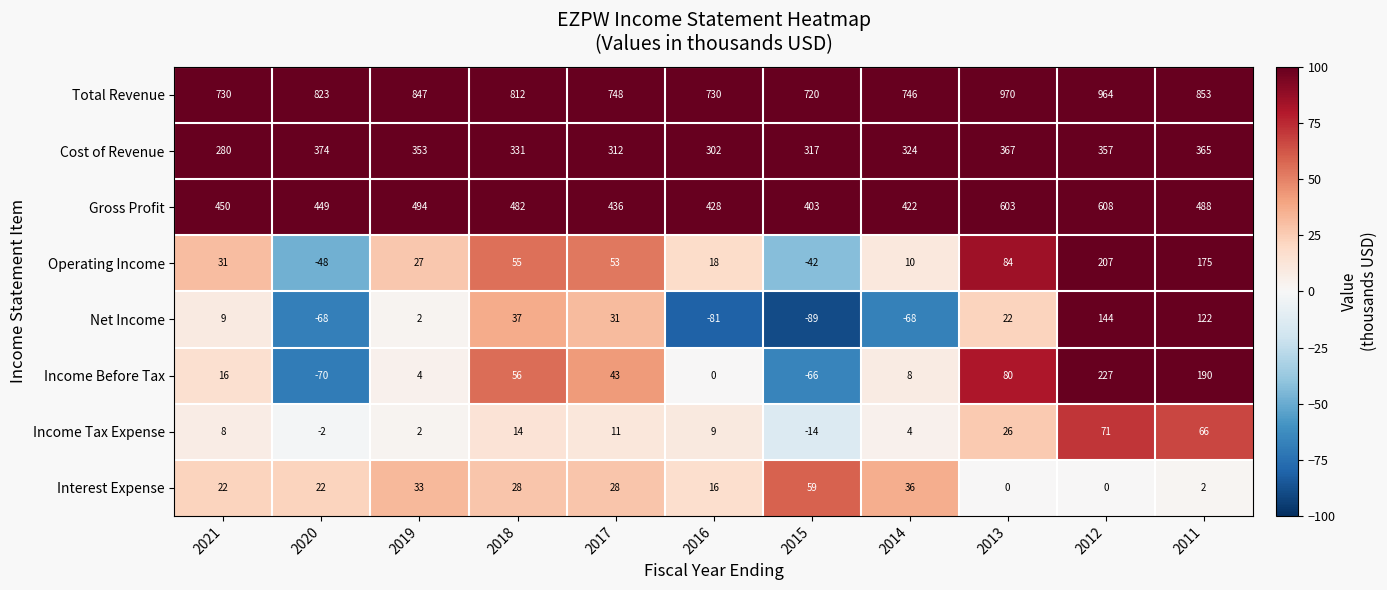

The value of Gross Profit at 2013 is 375. True or false?

False